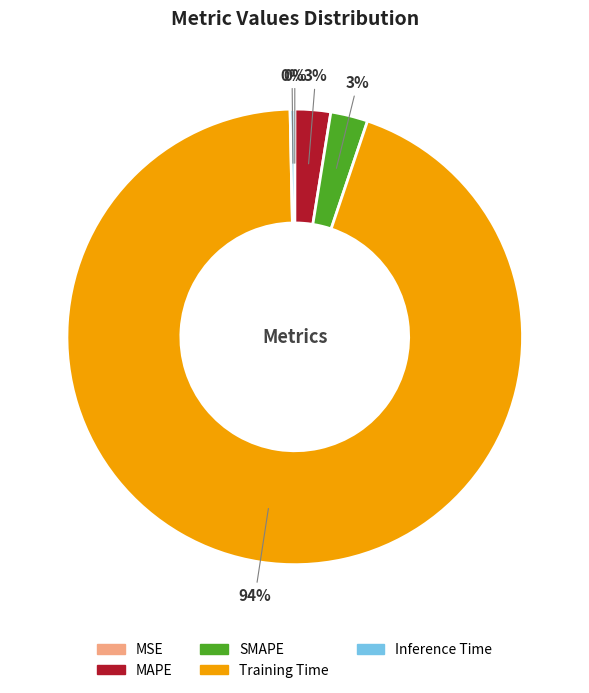

Does MAPE represent more than half of the total?

No